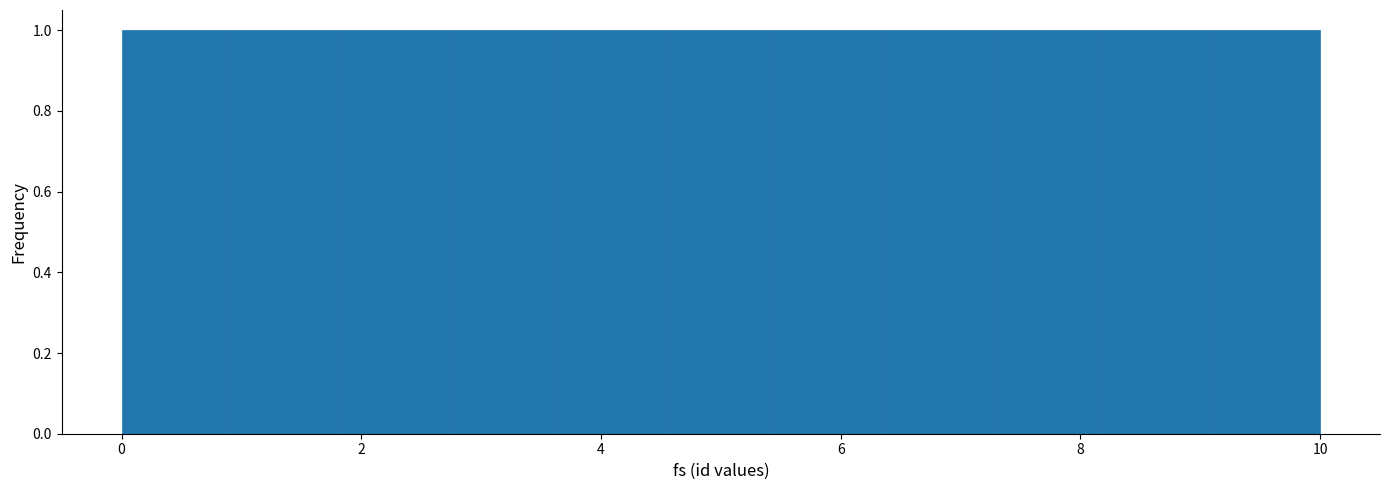

Reading left to right, transcribe this chart: for each bar, give the range it covers on the x-axis and its height. Neither the bar edges nor the heights are printed on the chart, so give them approximately, as read against the axes.

0.0 to 1.0: 1
1.0 to 1.8: 1
1.8 to 2.8: 1
2.8 to 3.6: 1
3.6 to 4.6: 1
4.6 to 5.4: 1
5.4 to 6.4: 1
6.4 to 7.2: 1
7.2 to 8.2: 1
8.2 to 9.0: 1
9.0 to 10.0: 1